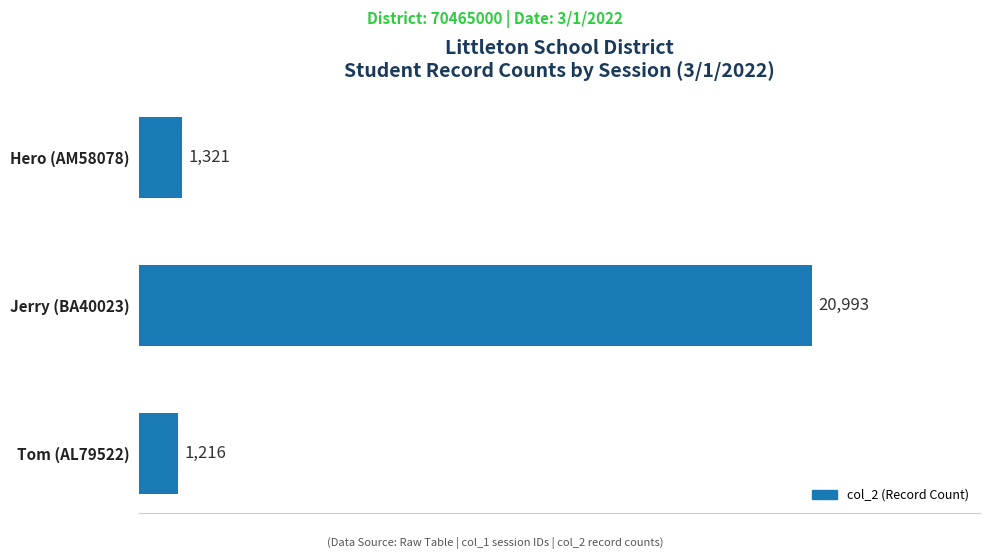

What is the minimum value shown in the chart?

1216